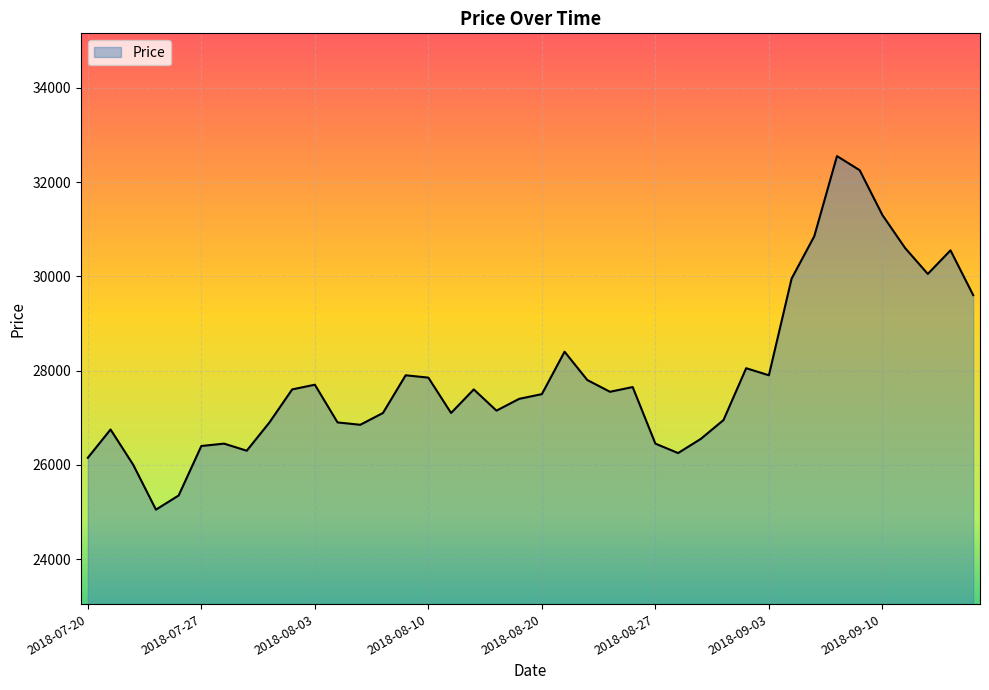

How many distinct data groups are displayed?

1